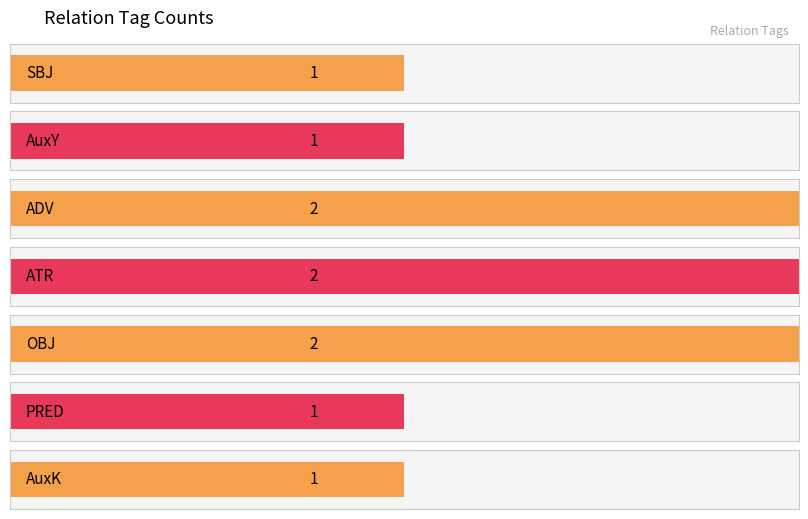

What is the maximum value shown in the chart?

2